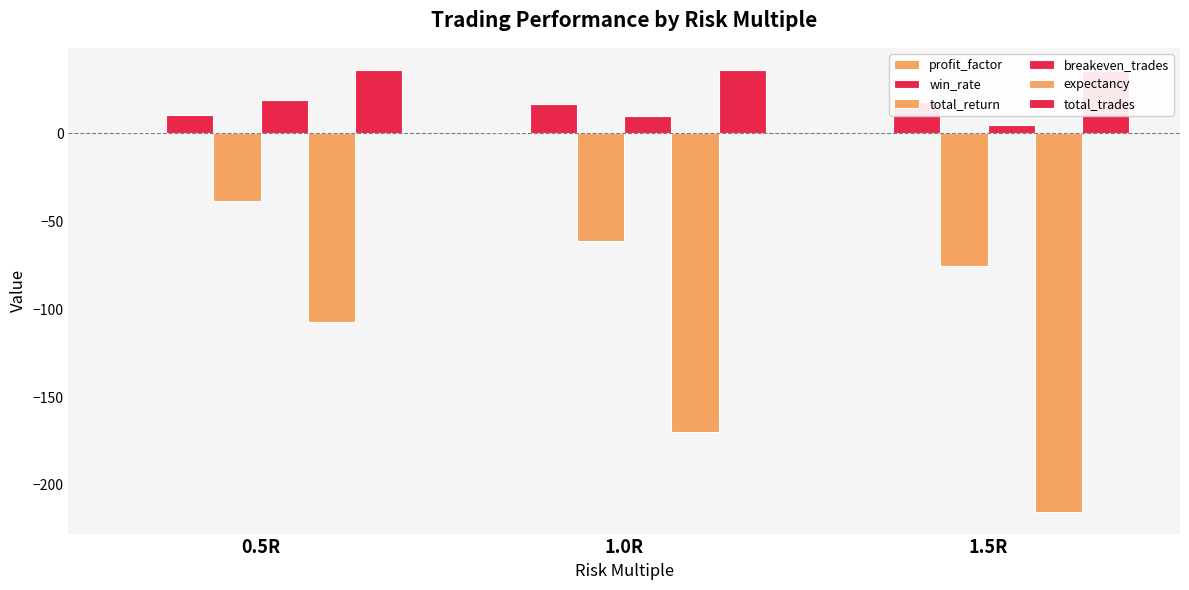

What is the sum of all profit_factor values?

1.3